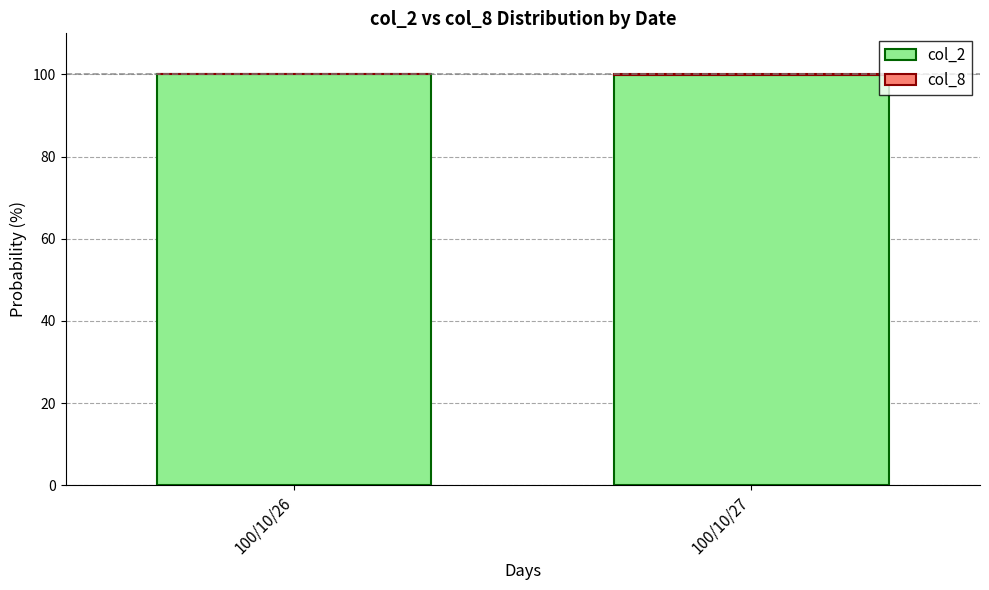

What is the maximum value for col_2?

100.0